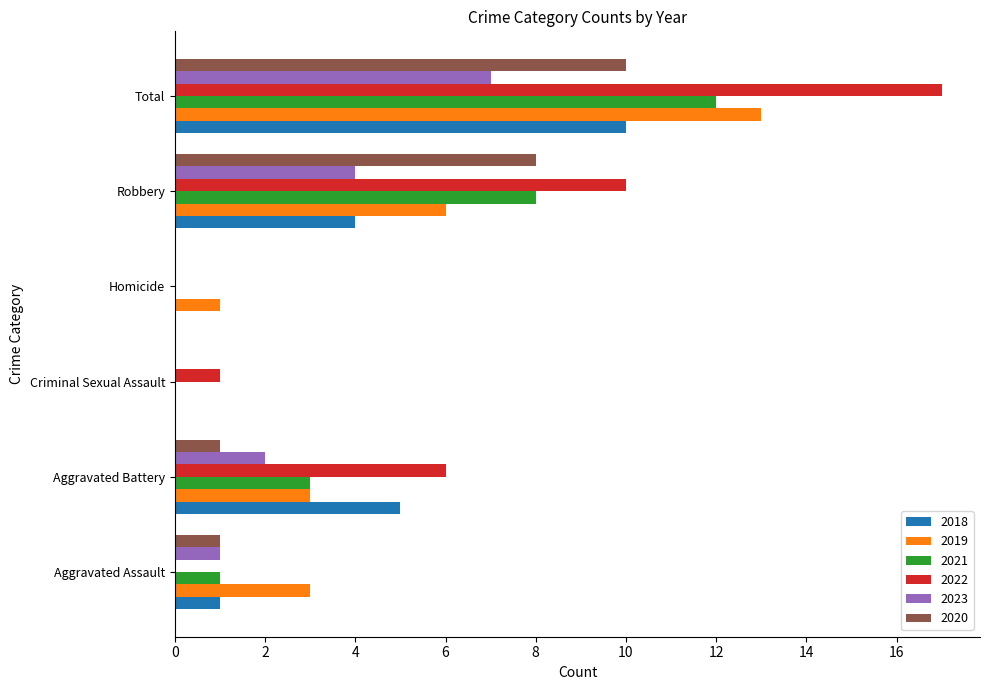

Which label corresponds to the largest value in the chart?

Total